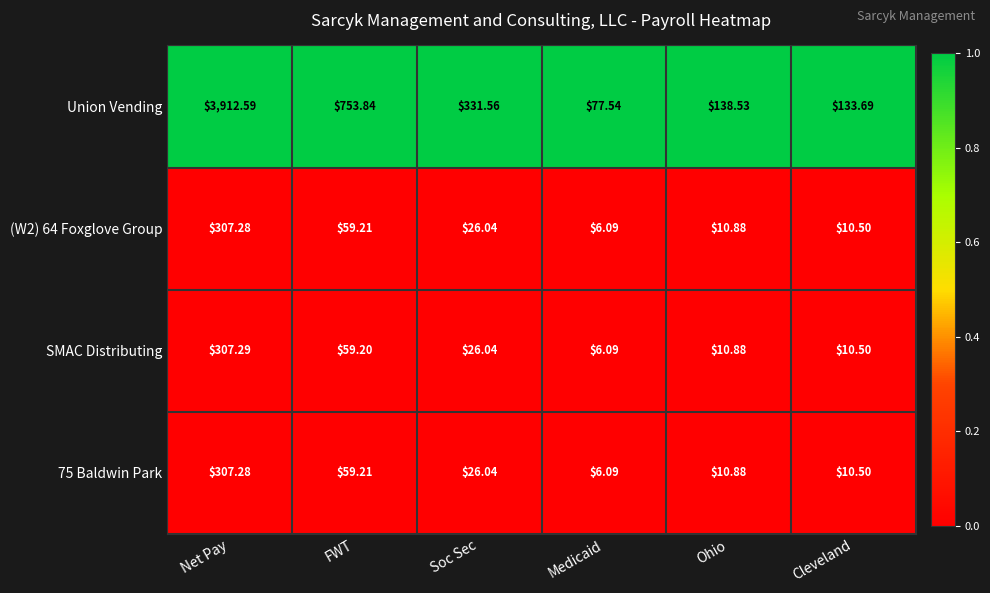

What is the difference between the highest and lowest values at Net Pay?

3605.3